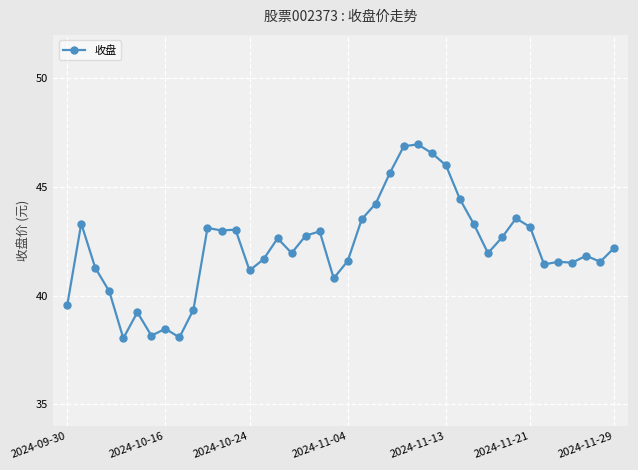

What is the maximum value shown in the chart?

47.0